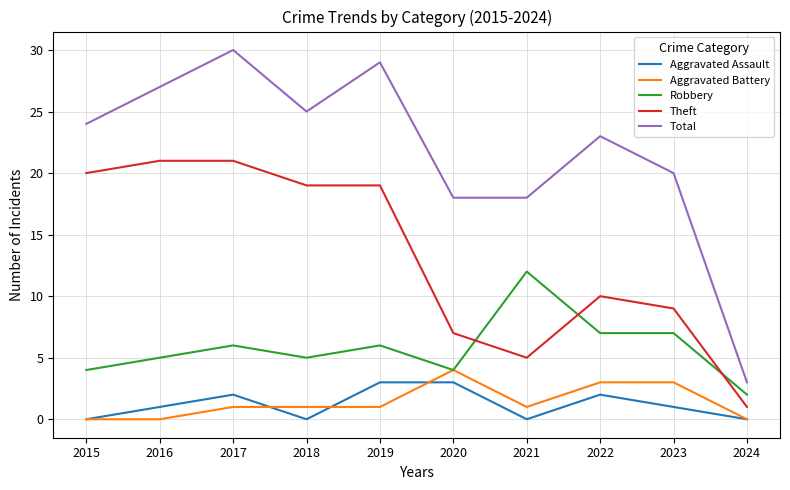

Does the chart display data point markers on the line(s)?

No